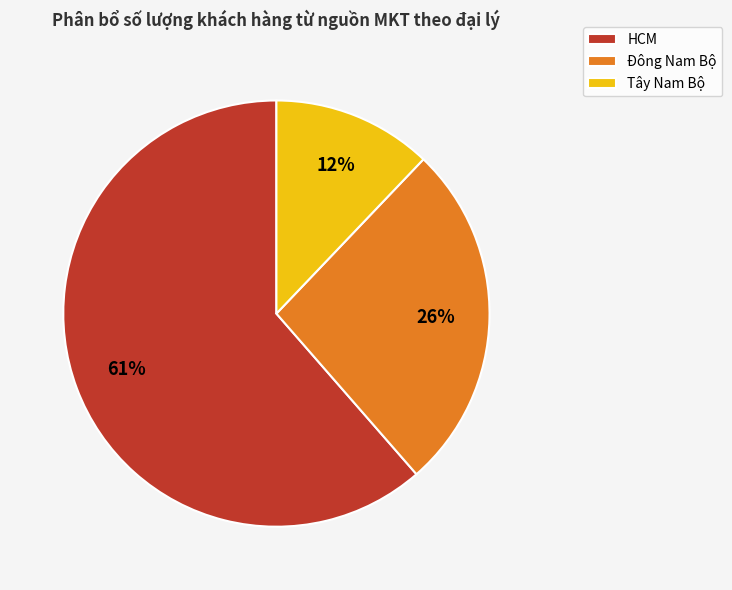

Count the number of slices in the pie.

3